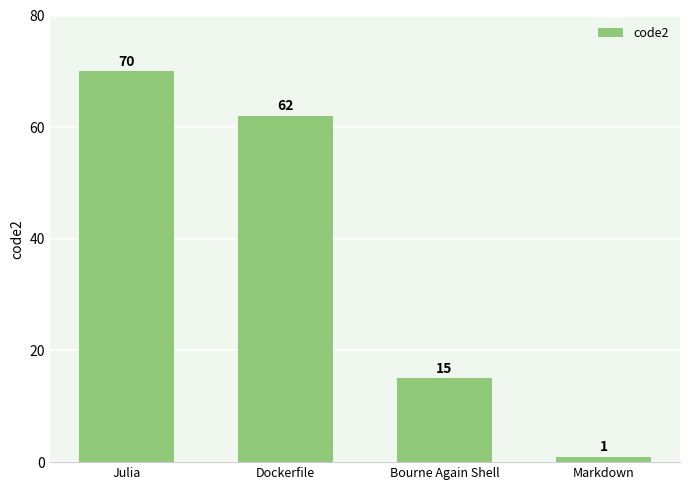

Where is the data nearest to the value 35?

Bourne Again Shell